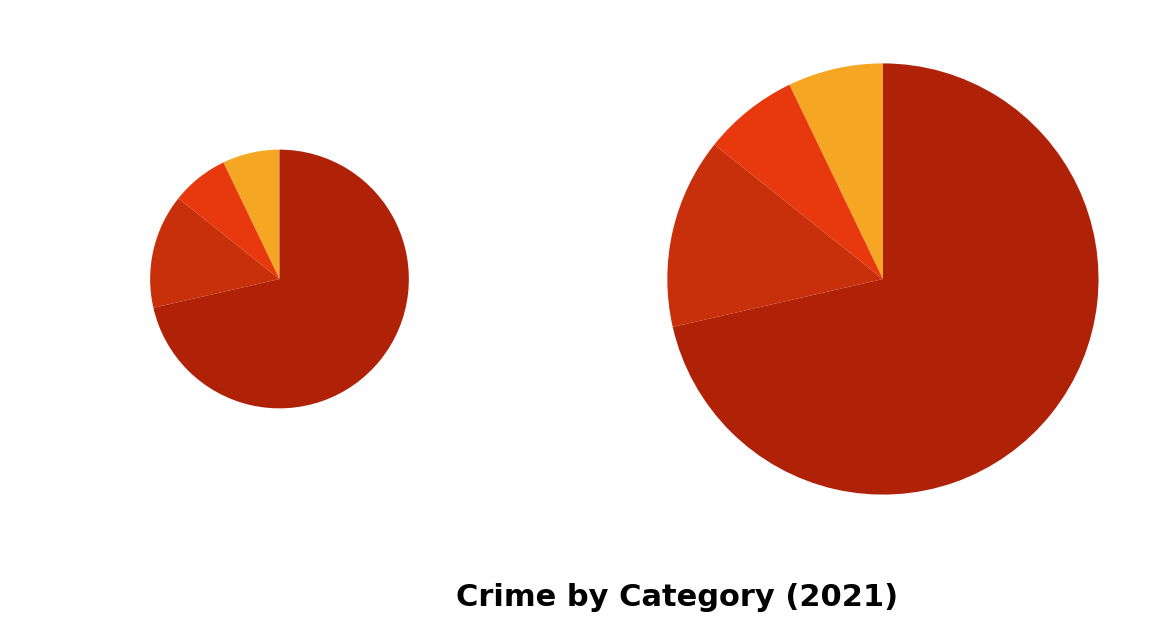

Which slice is the largest?

Robbery